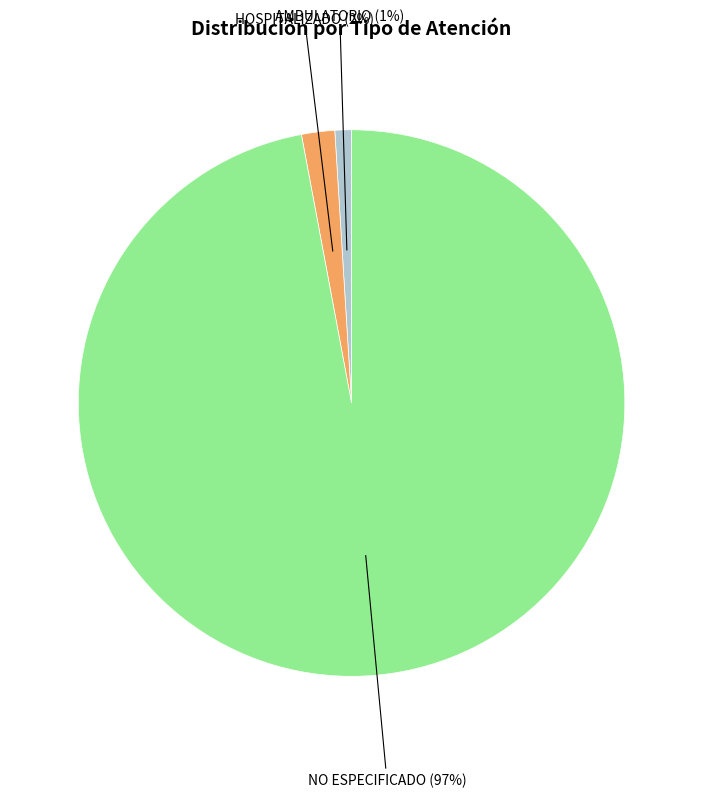

To the nearest percent, what is the average slice percentage?

33%